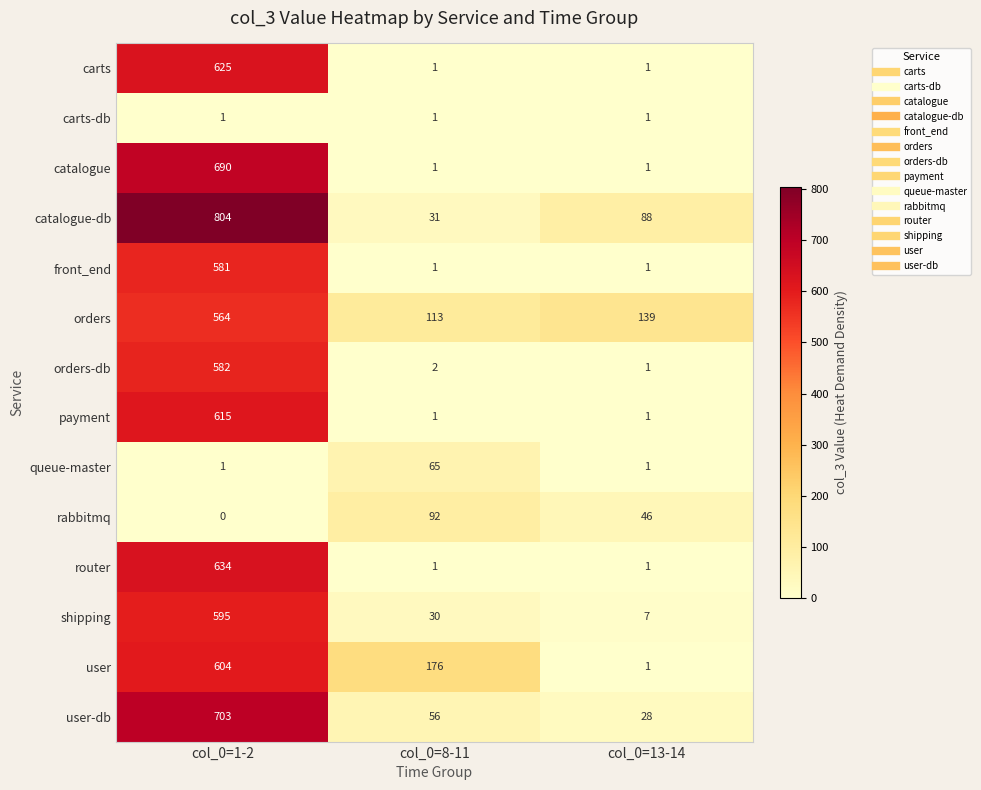

Rank the series by their maximum value, from highest to lowest.

catalogue-db, user-db, catalogue, router, carts, payment, user, shipping, orders-db, front_end, orders, rabbitmq, queue-master, carts-db